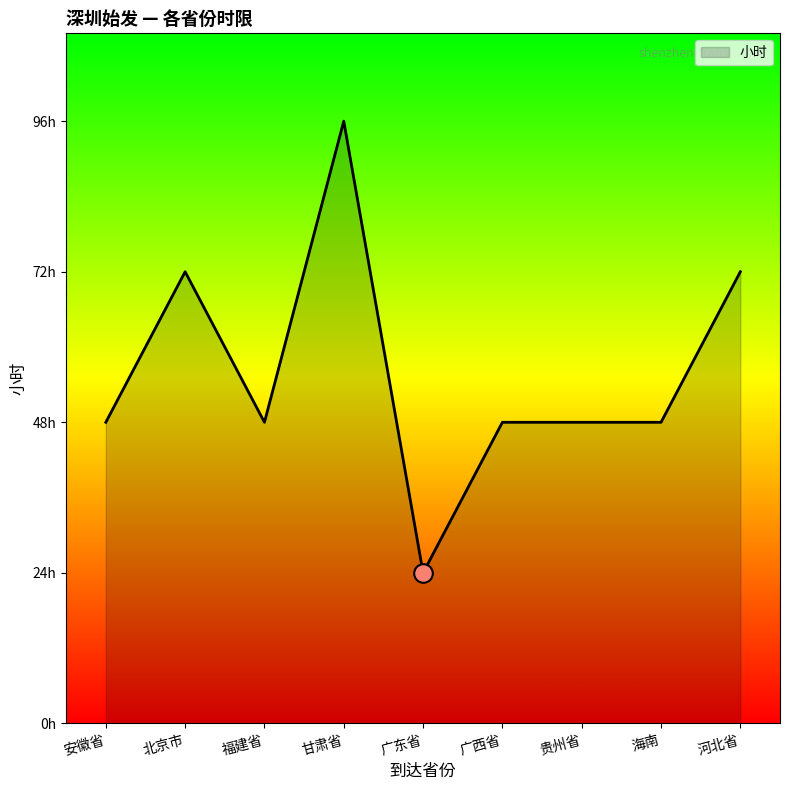

Approximately how many times larger is the value at 河北省 compared to 北京市?

1.0